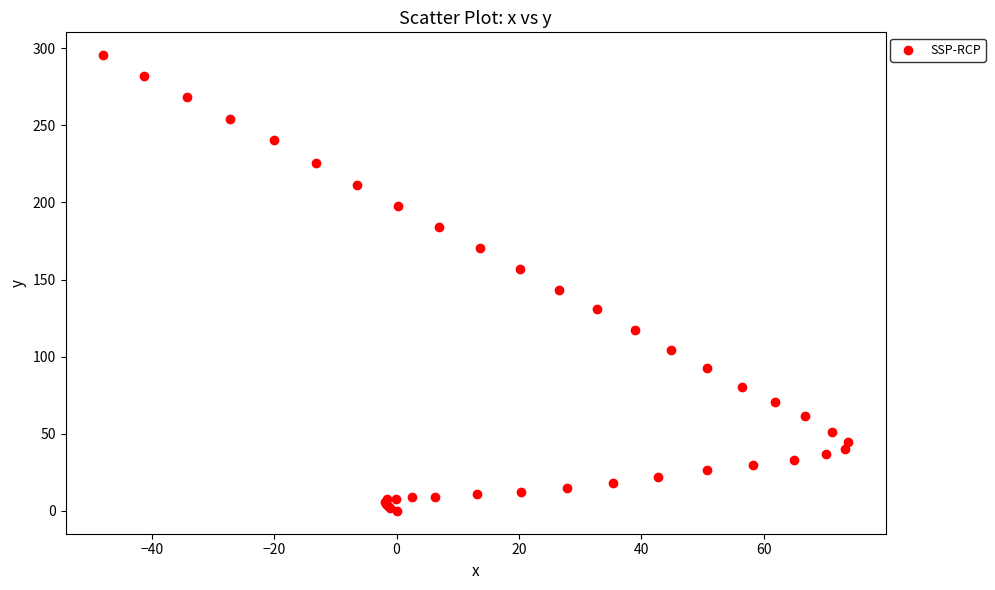

What Y value in the scatter plot is closest to 147?

143.5